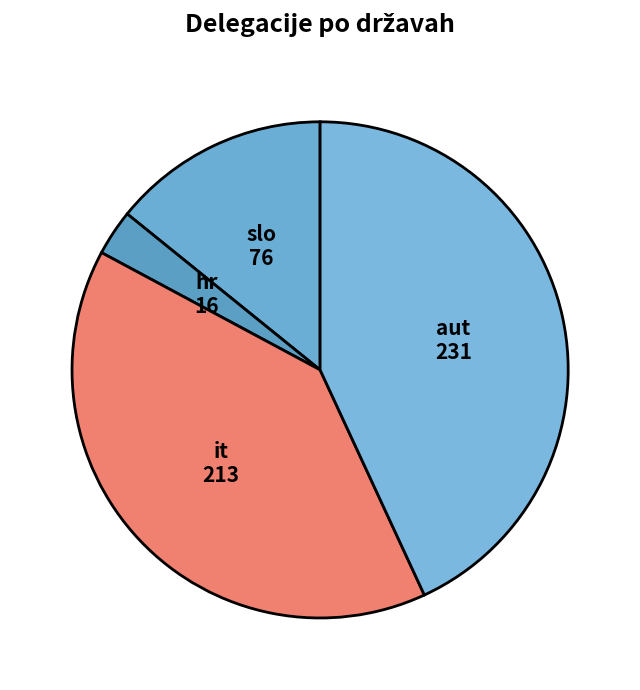

Rank the categories by value from highest to lowest.

aut, it, slo, hr